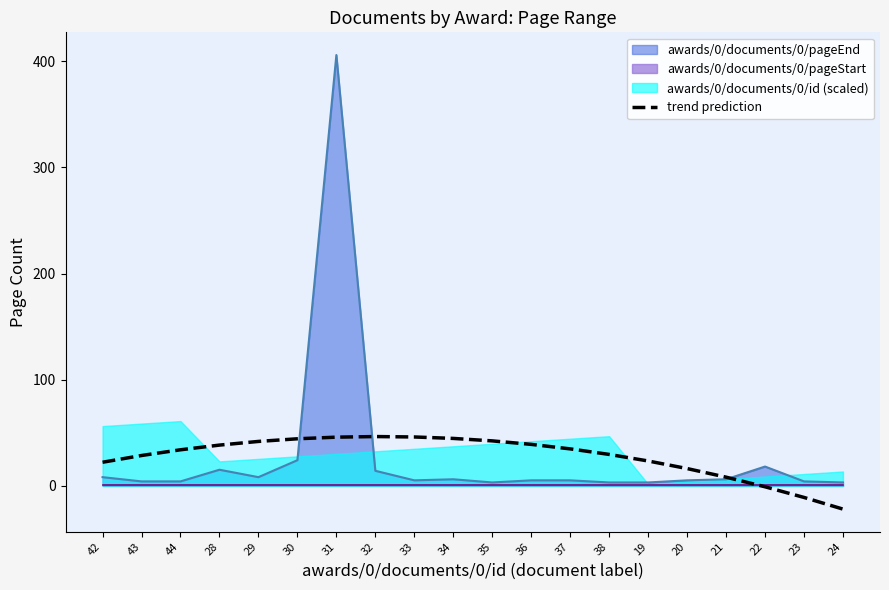

How many lines are shown in the chart?

1